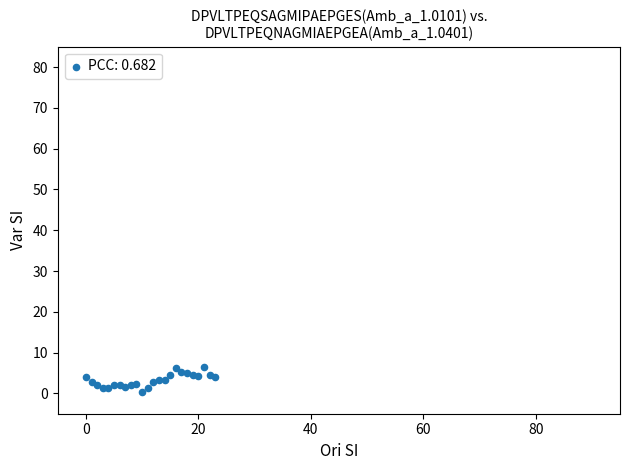

What is the range of Y values (max minus min)?

6.0